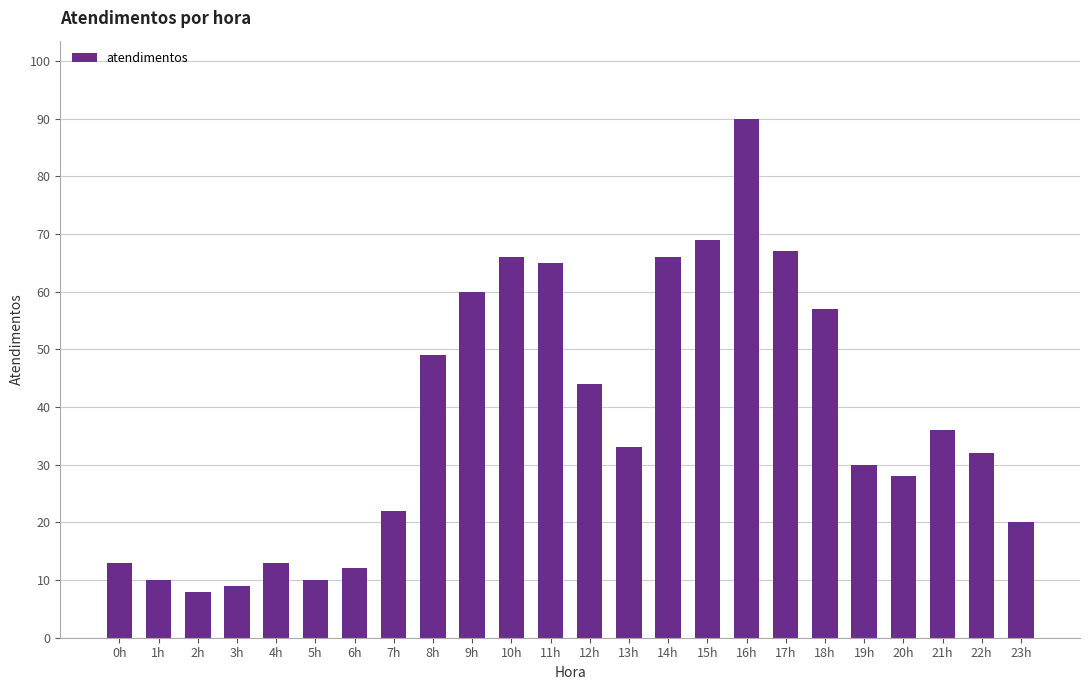

Where does the data first go above 33?

8h